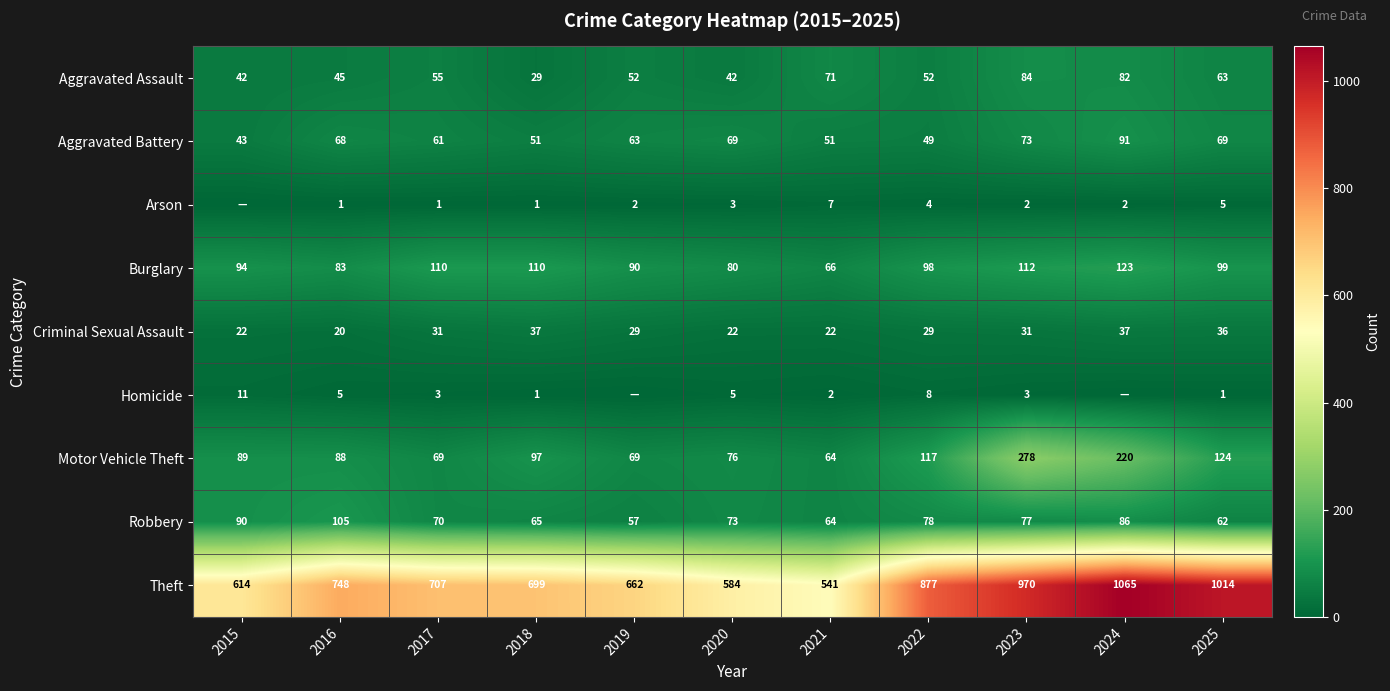

At which label is Theft closest to 803?

2016